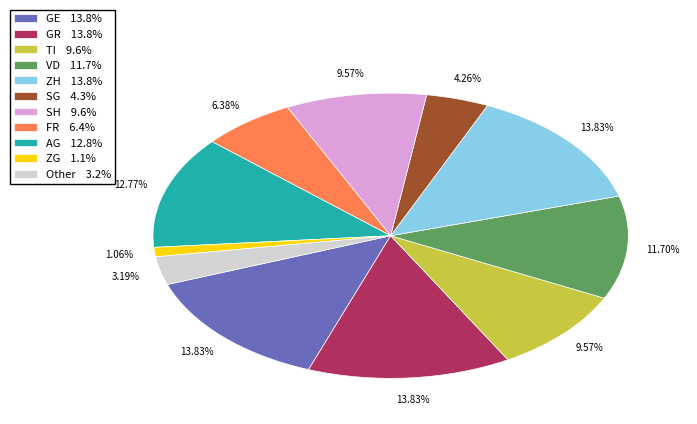

Combined, do SH 9.6% and FR 6.4% account for over 50%?

No